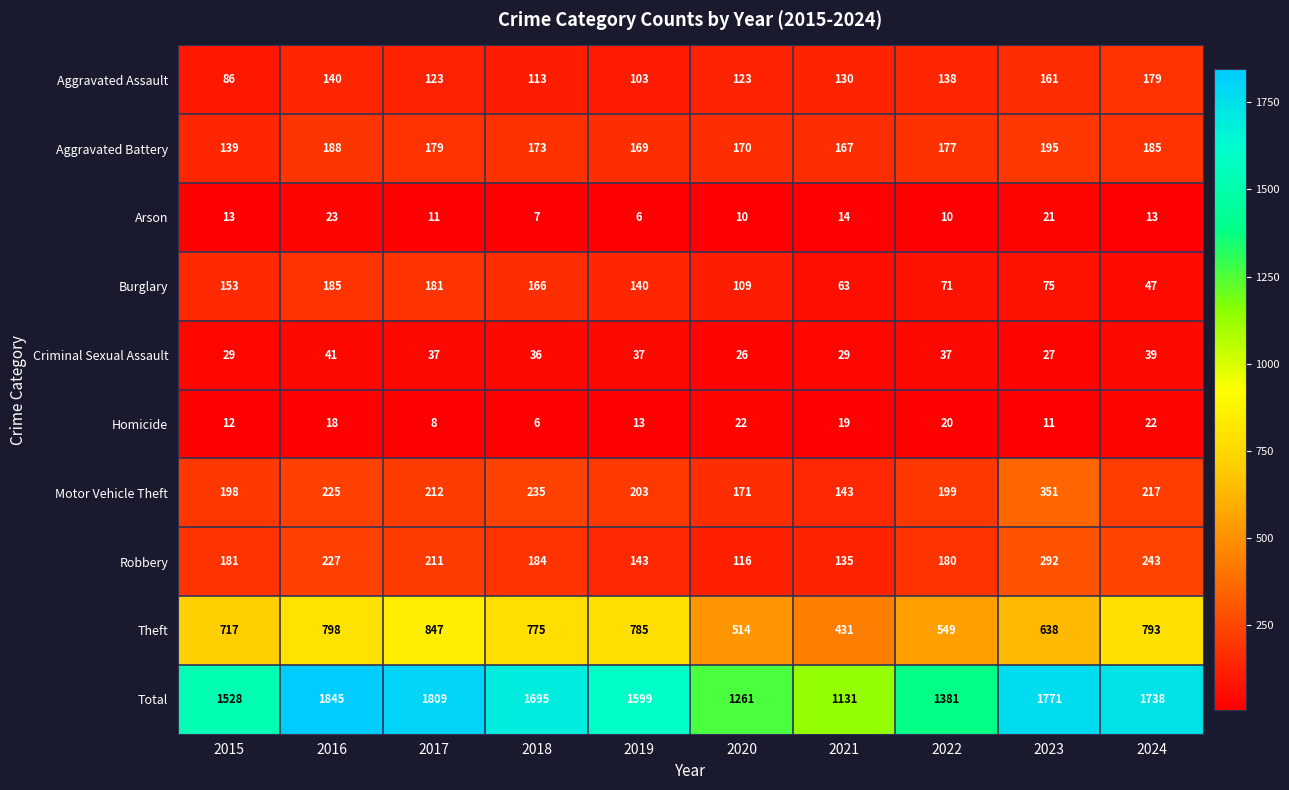

Rank the series by their maximum value, from highest to lowest.

Total, Theft, Motor Vehicle Theft, Robbery, Aggravated Battery, Burglary, Aggravated Assault, Criminal Sexual Assault, Arson, Homicide